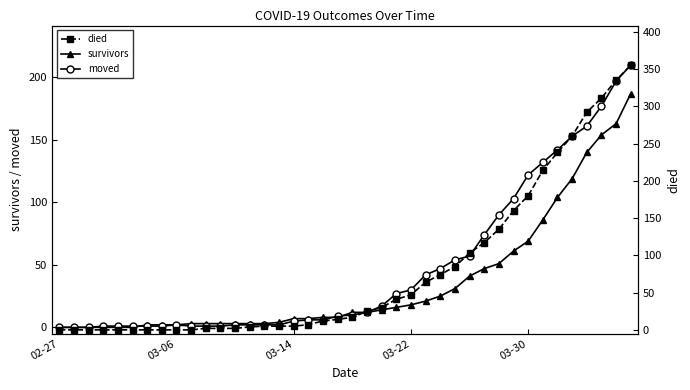

Does the chart have visible grid lines?

No